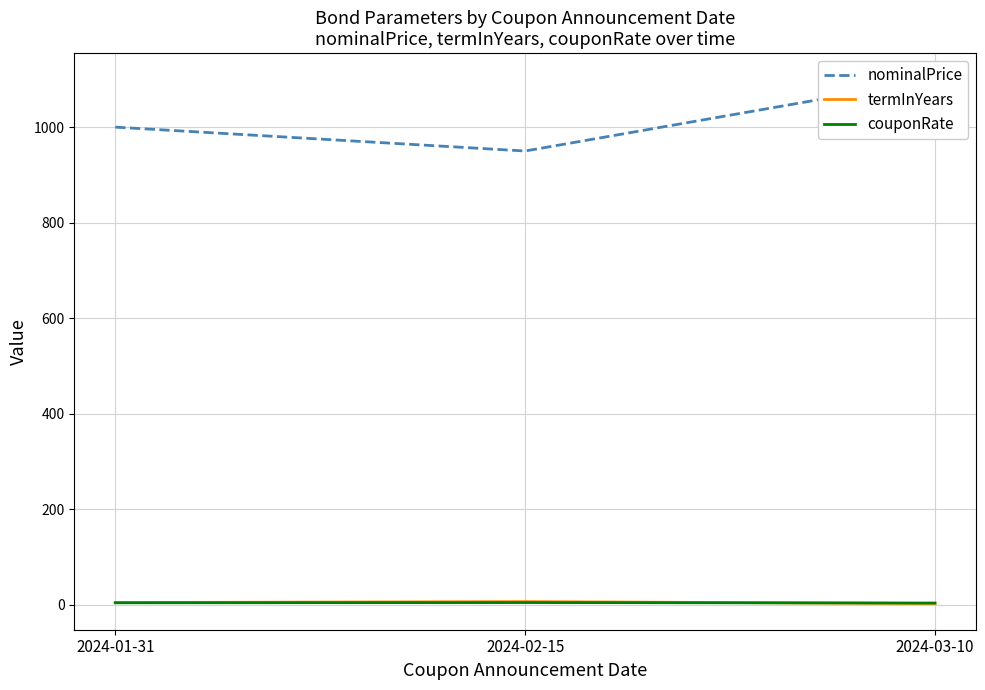

What is the label of the 1st point from the left?

2024-01-31